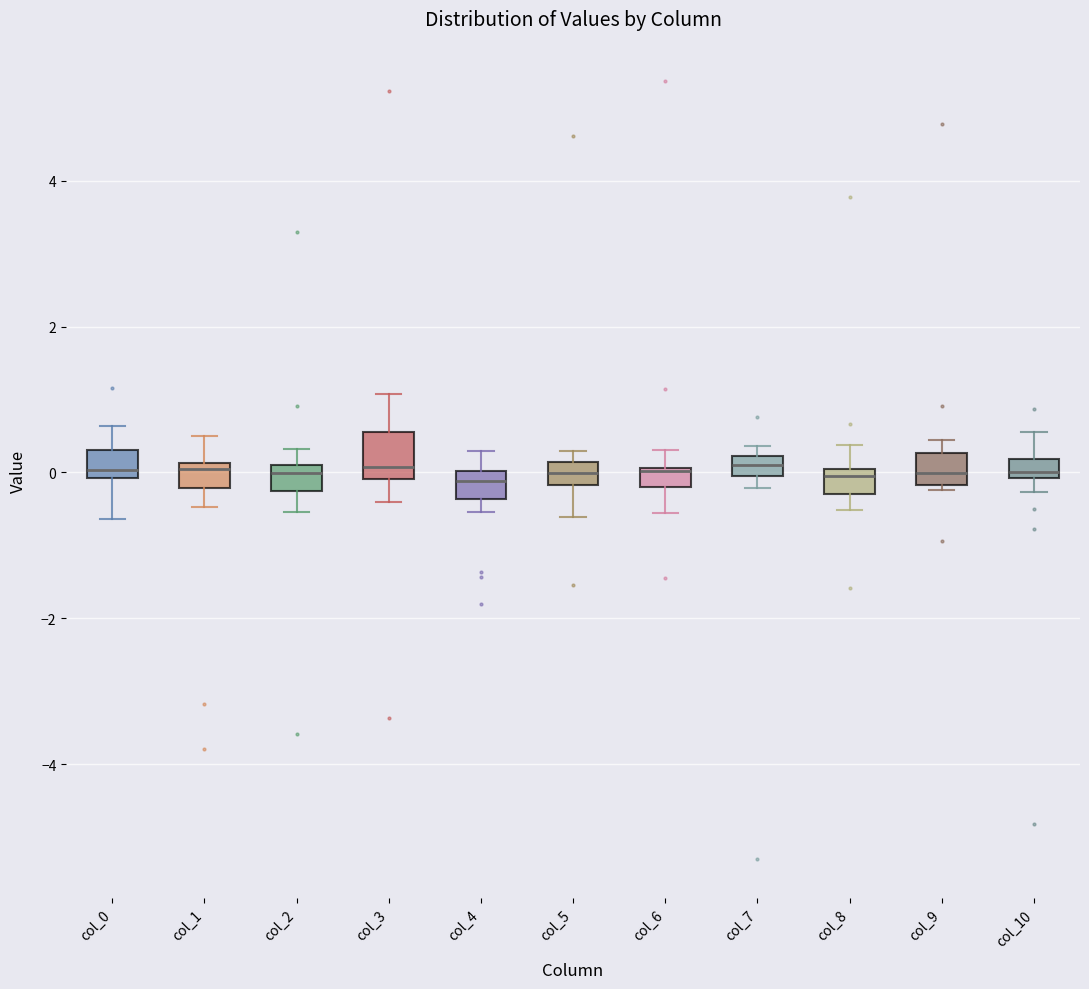

Comparing the boxes themselves (not the whiskers), which one is the tallest?

col_3